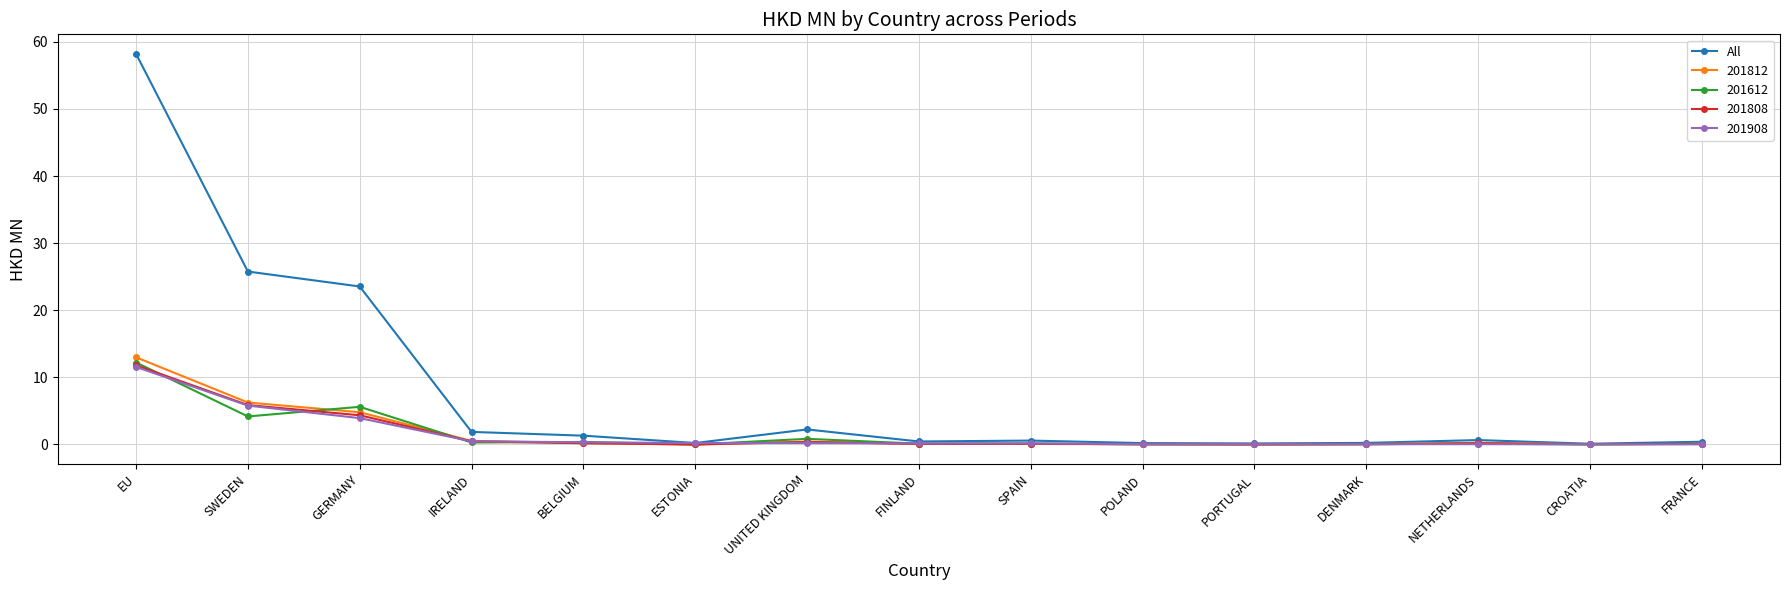

Which category has the highest value in the All series?

EU